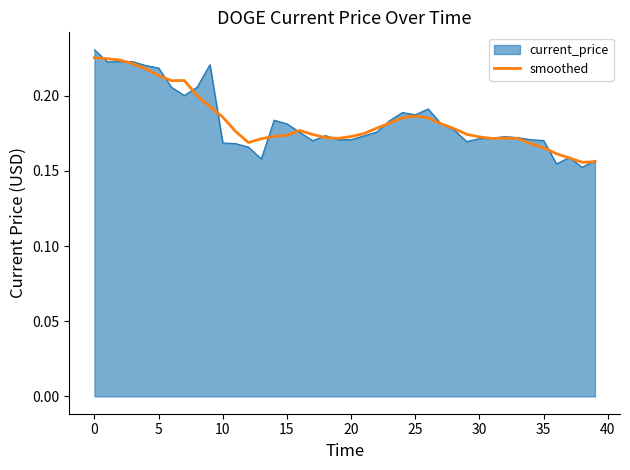

Which series has the widest spread of values?

current_price